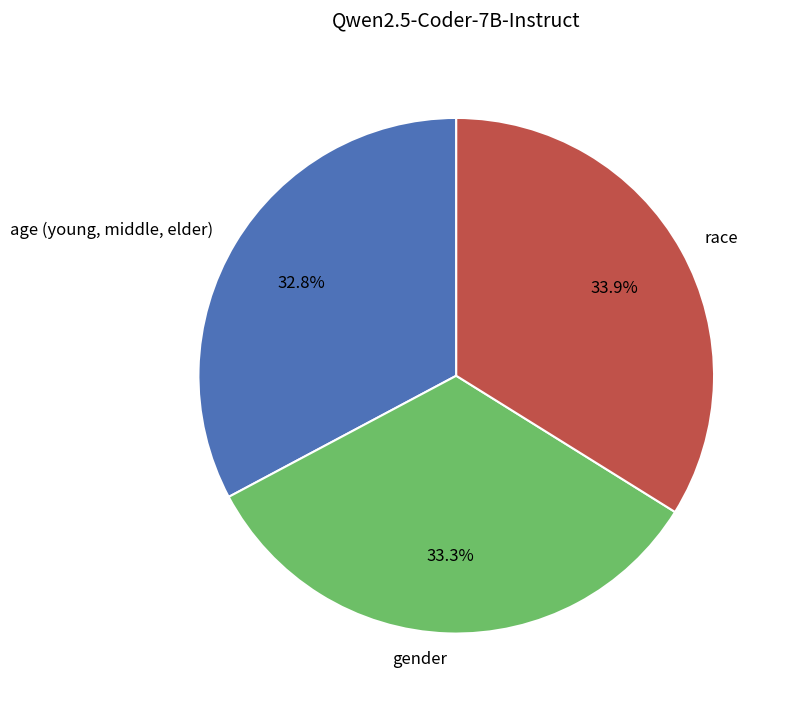

What is the smallest slice in the pie chart?

age (young, middle, elder)